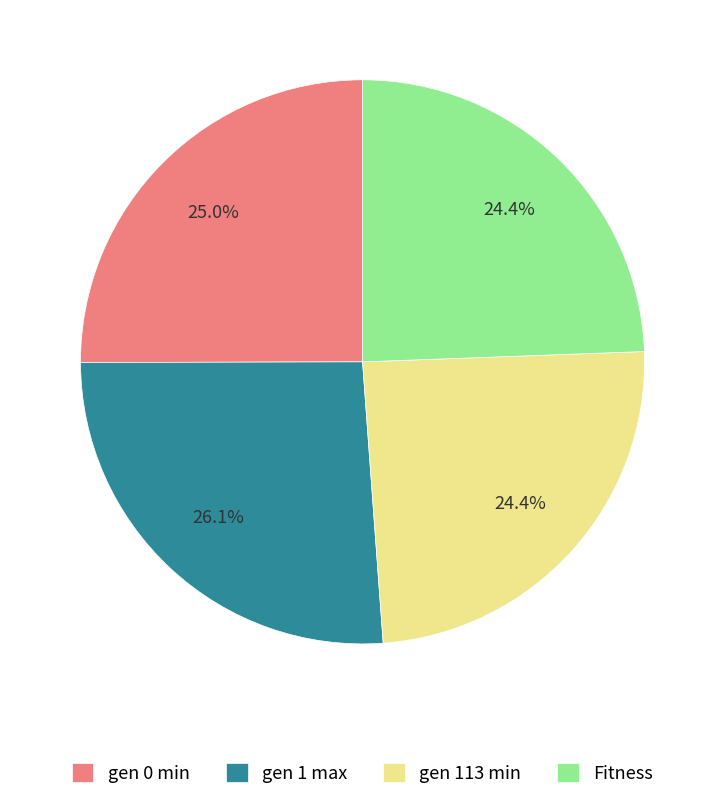

What percentage is the gen 113 min slice, to the nearest percent?

24%